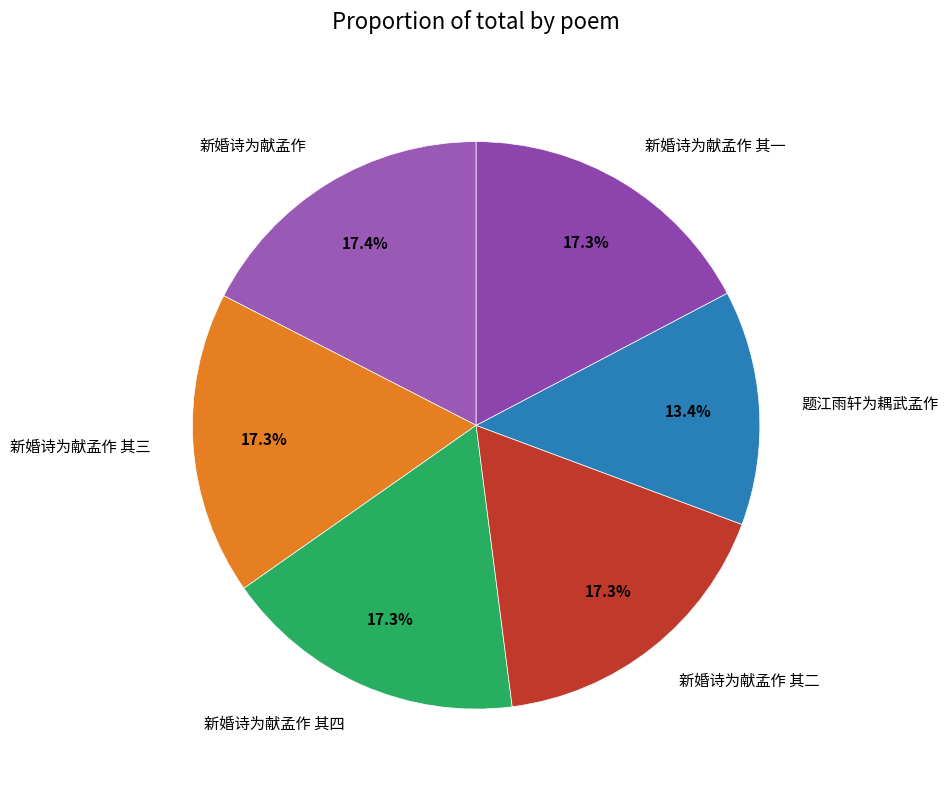

What is the smallest slice in the pie chart?

题江雨轩为耦武孟作